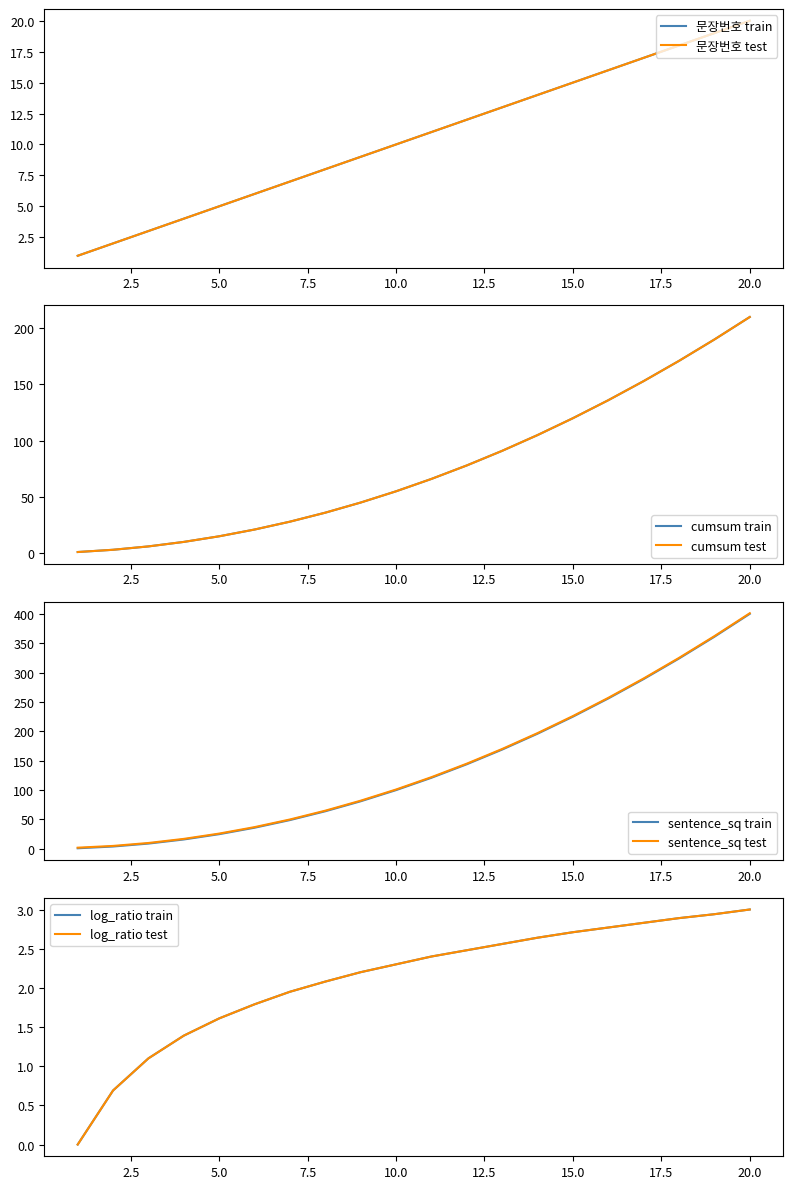

What is the highest value of the sentence_sq test series?

401